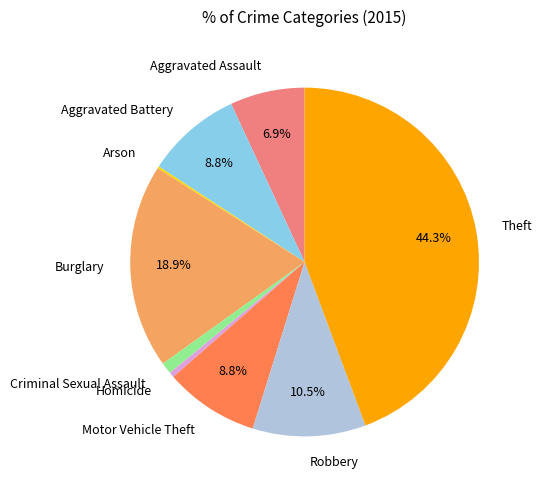

What is the largest slice in the pie chart?

Theft